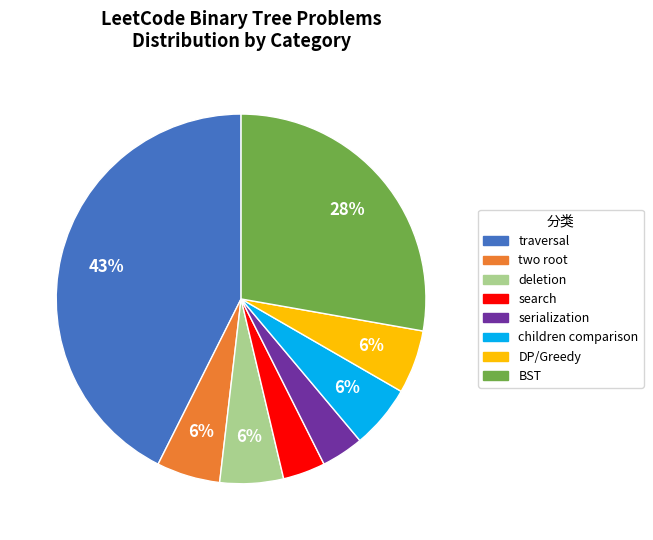

Does DP/Greedy account for over 50% of the chart?

No